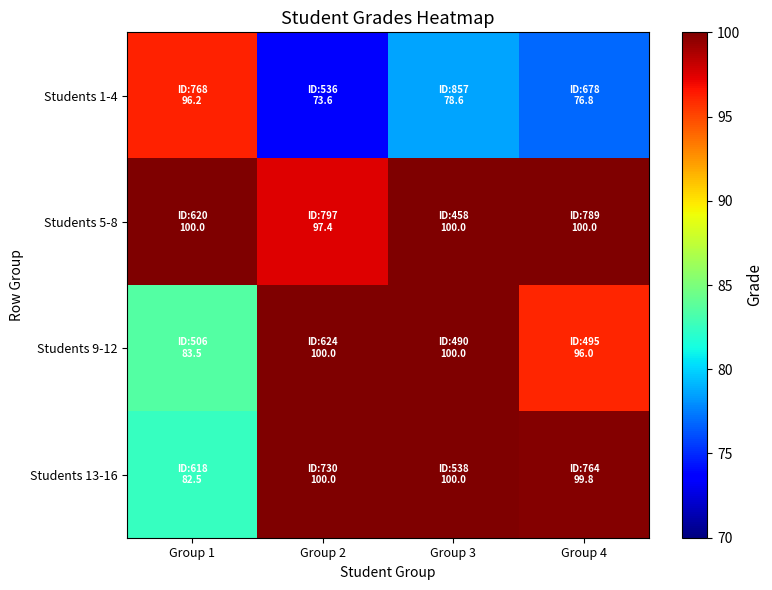

Reading left to right, list all the values displayed in this chart.

Students 1-4: Group 1=96.2	Group 2=73.6	Group 3=78.6	Group 4=76.8
Students 5-8: Group 1=100.0	Group 2=97.4	Group 3=100.0	Group 4=100.0
Students 9-12: Group 1=83.5	Group 2=100.0	Group 3=100.0	Group 4=96.0
Students 13-16: Group 1=82.5	Group 2=100.0	Group 3=100.0	Group 4=99.8